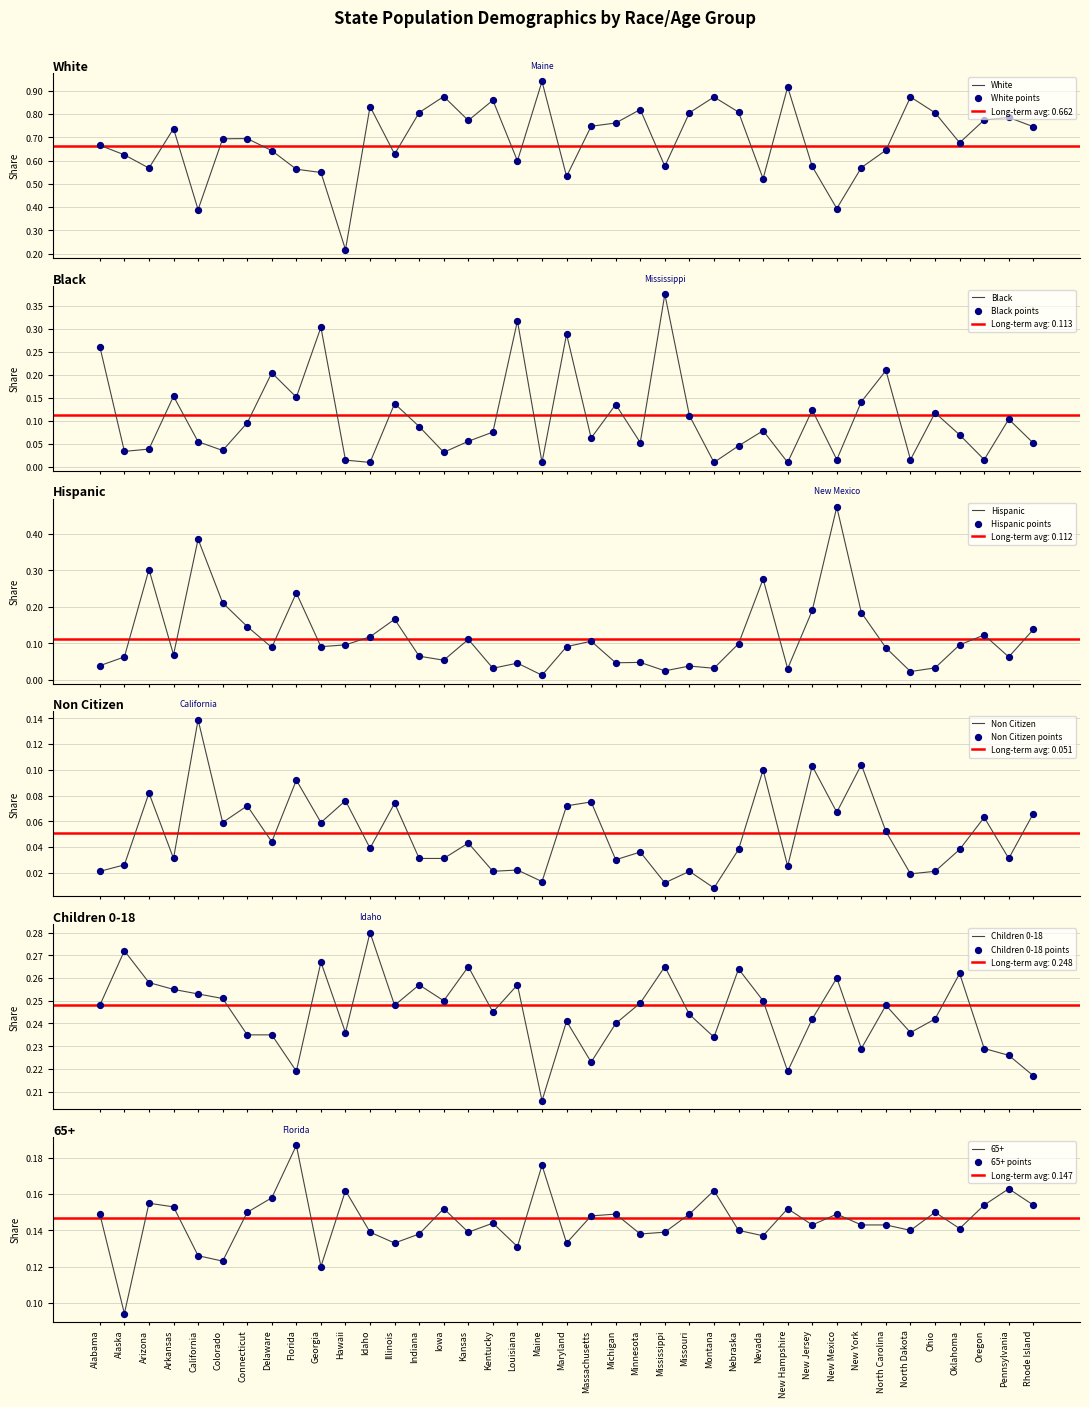

At which category is the sum across all series the highest?

Florida